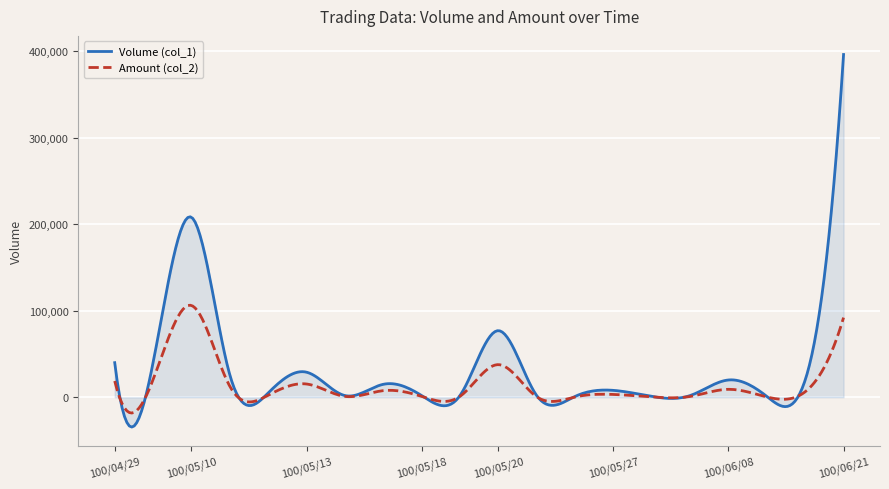

What is the greatest value displayed?

396000.0